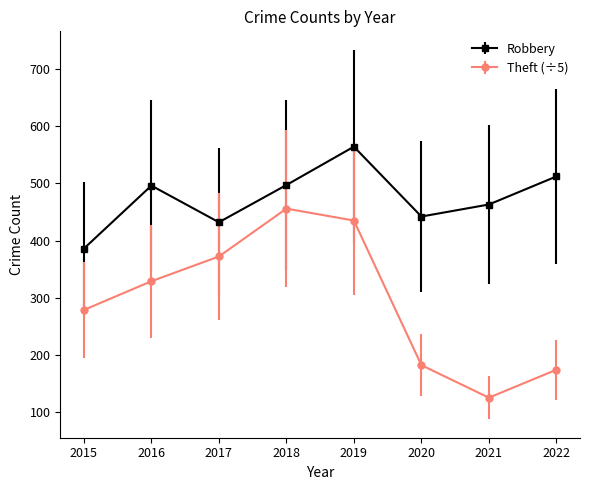

Is the value of Theft (÷5) at 2021 greater than the value of Robbery at 2018?

No